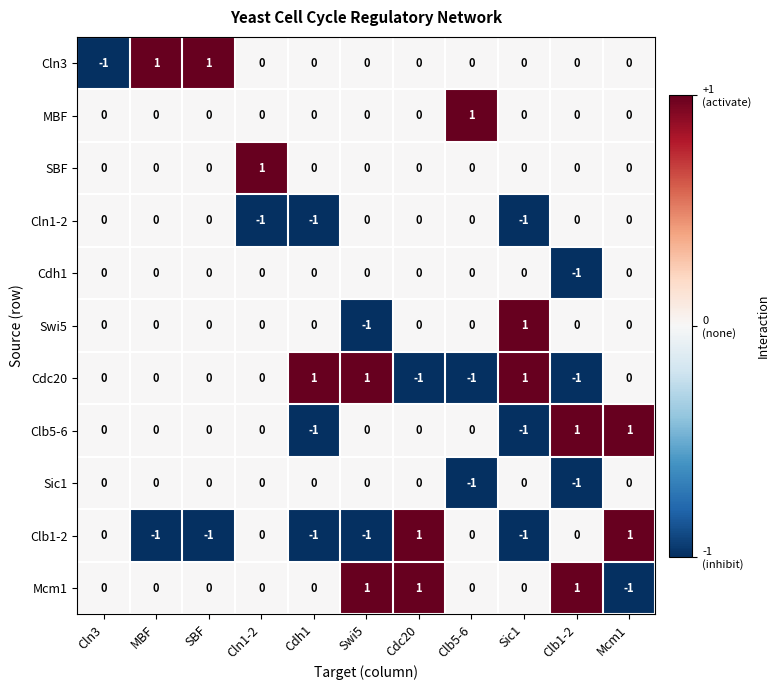

Count the Swi5 values in the range 0 to 1.

10